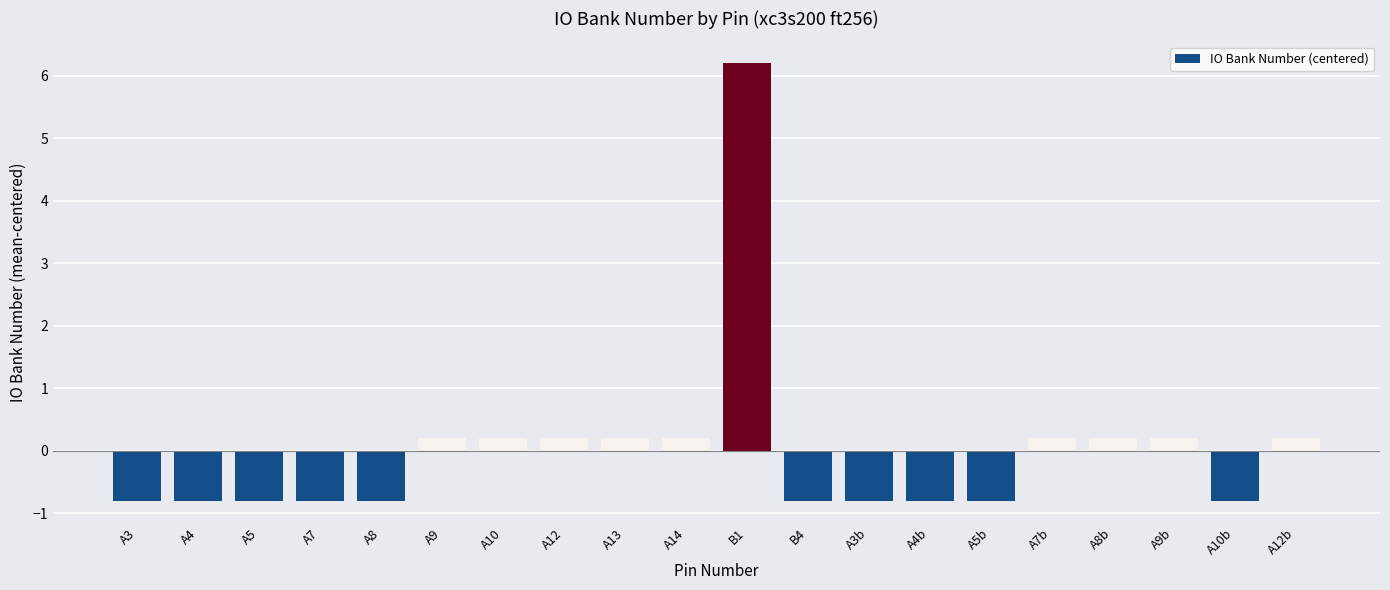

How many negative values are there?

10